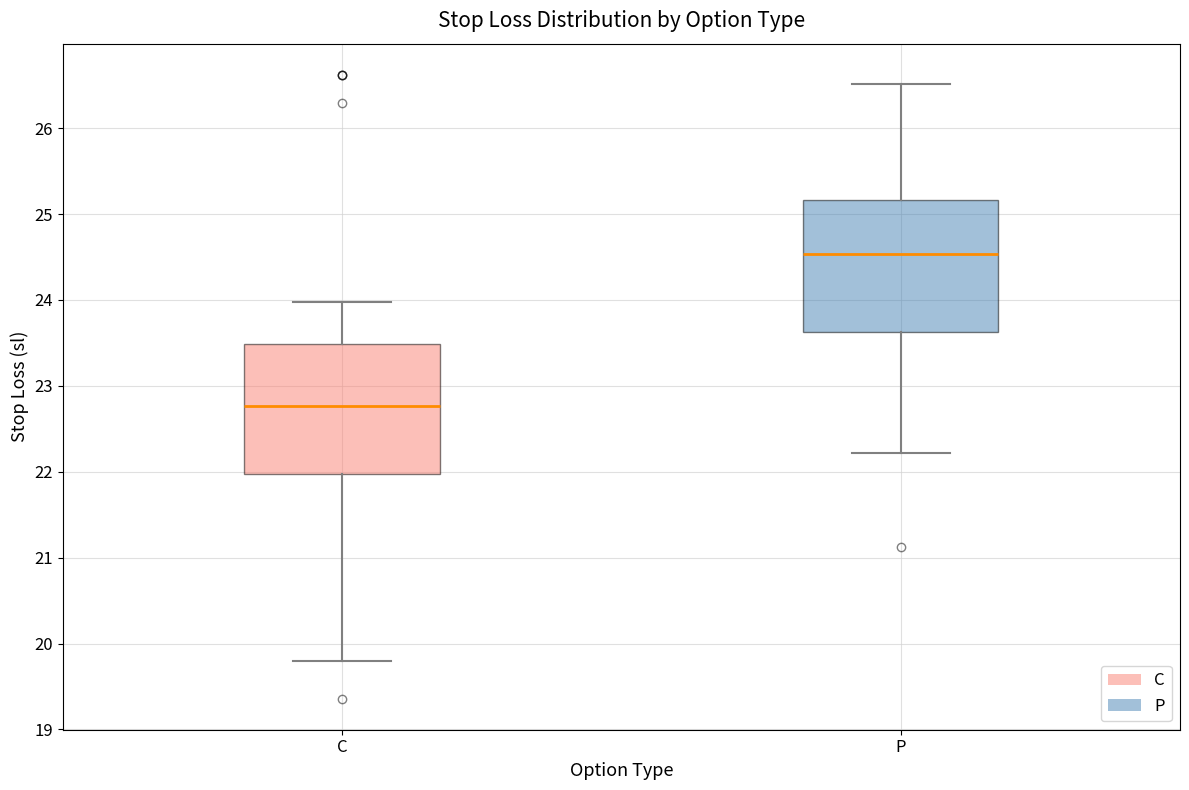

Reading left to right, read every box against the y-axis: the position of its median line, the range the box covers, and the ends of its whiskers. The values are not printed on the chart, so give them approximately, as read against the axis.

C: median 22.8, box 22.0 to 23.5, whiskers 19.8 to 24.0
P: median 24.5, box 23.6 to 25.2, whiskers 22.2 to 26.5